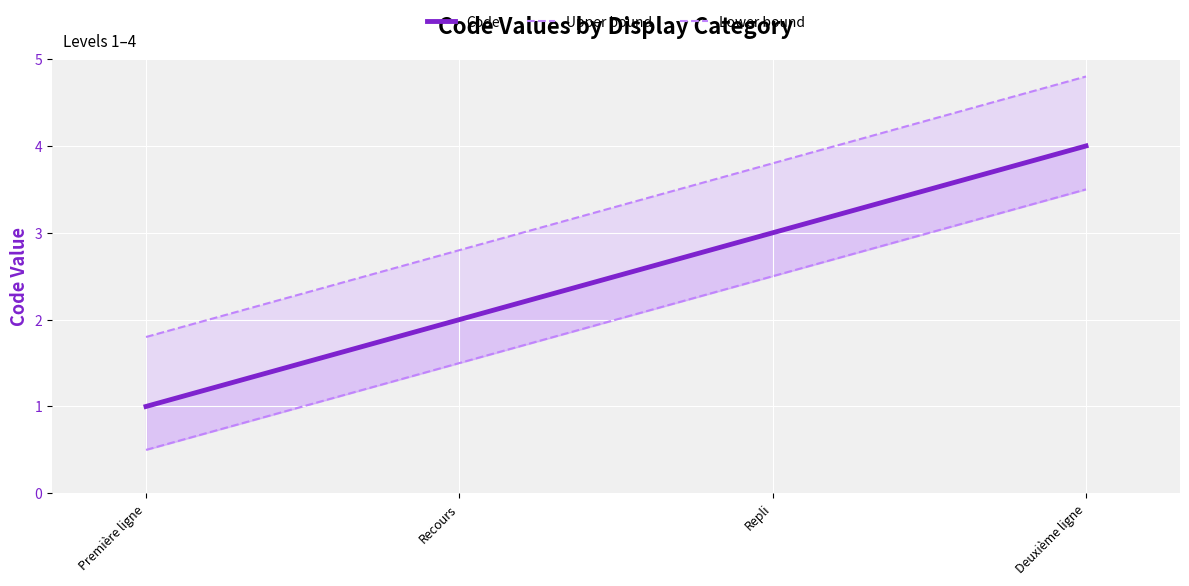

At which category is the sum across all series the highest?

Deuxième ligne